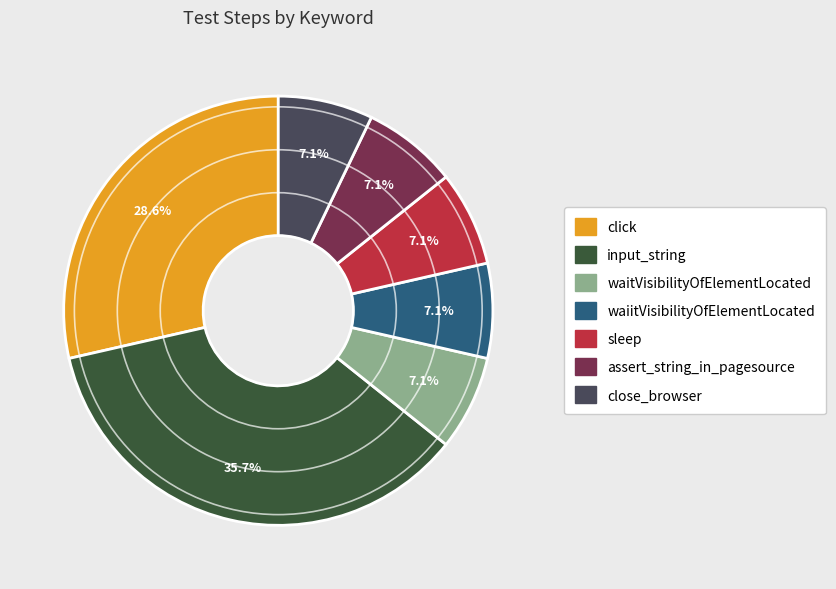

To the nearest percent, what is the combined percentage of waiitVisibilityOfElementLocated and click?

36%